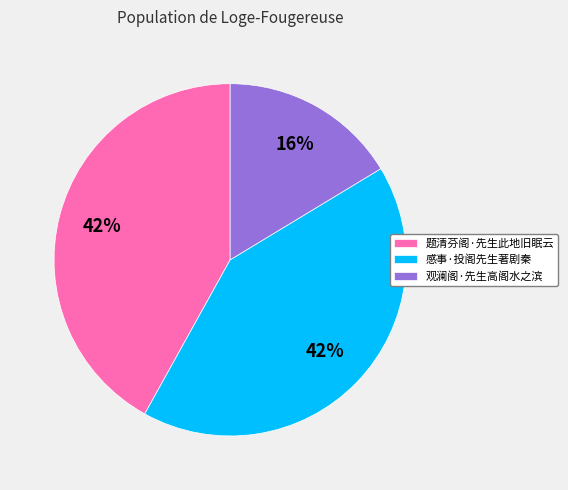

Count the number of slices in the pie.

3